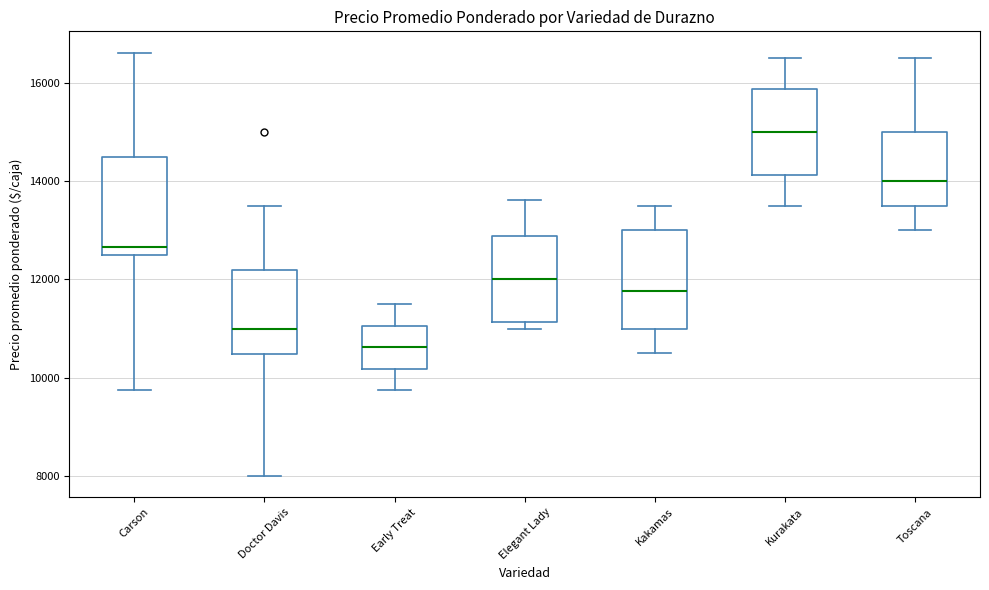

Where does the lower whisker of the box for Carson end on the y-axis? The values are not printed on the chart, so give them approximately, as read against the axis.

9800